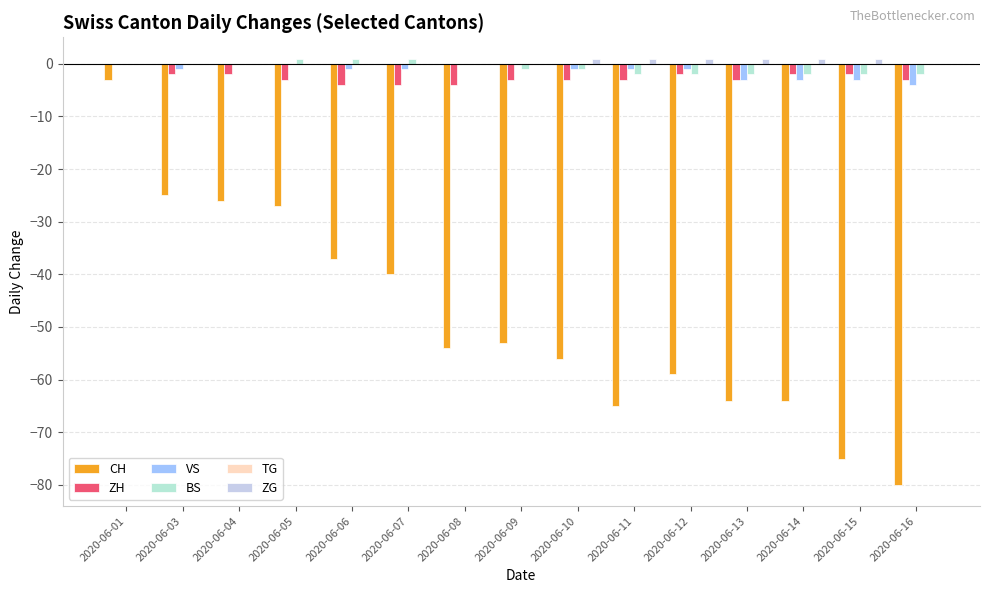

Which series has the widest spread of values?

CH